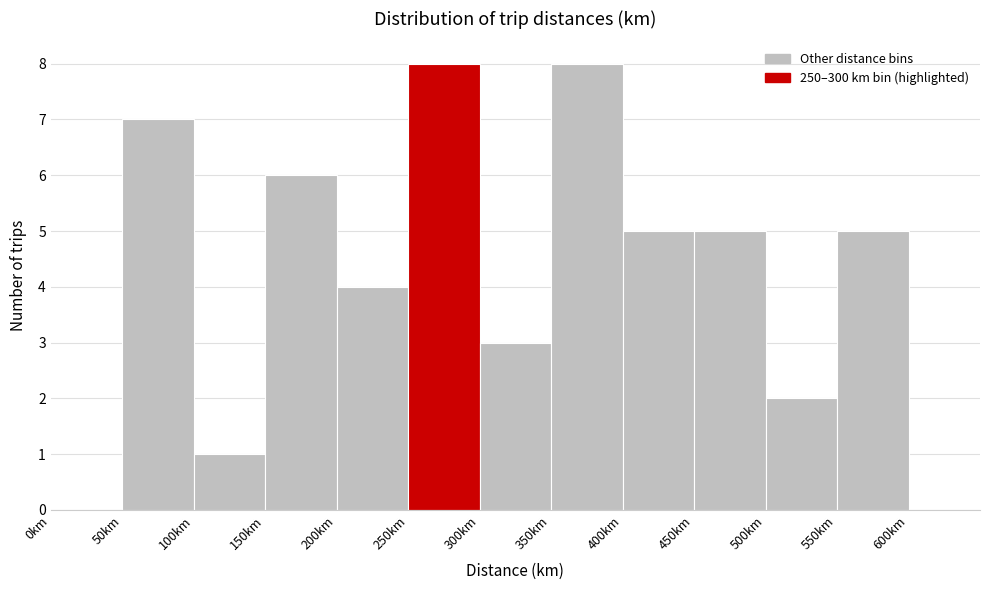

Reading left to right, list every bar in this chart as the range it spans on the x-axis followed by its height. The values are not printed on the chart, so give them approximately, as read against the axis.

0 to 50: 0
50 to 100: 7
100 to 150: 1
150 to 200: 6
200 to 250: 4
250 to 300: 8
300 to 350: 3
350 to 400: 8
400 to 450: 5
450 to 500: 5
500 to 550: 2
550 to 600: 5